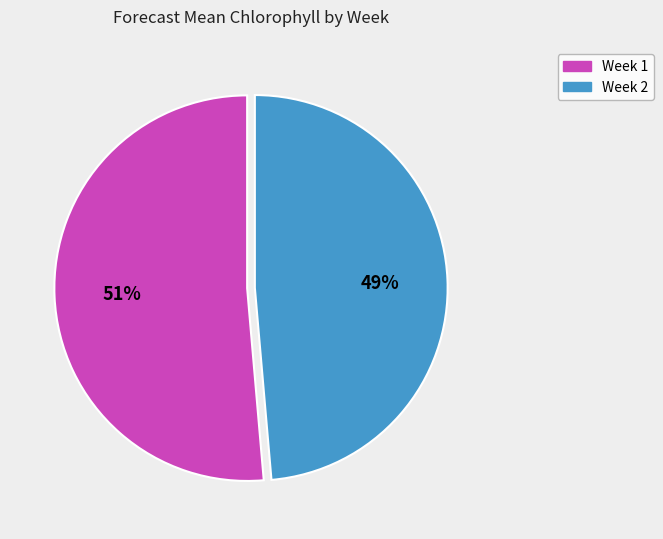

To the nearest percent, what is the average slice percentage?

50%